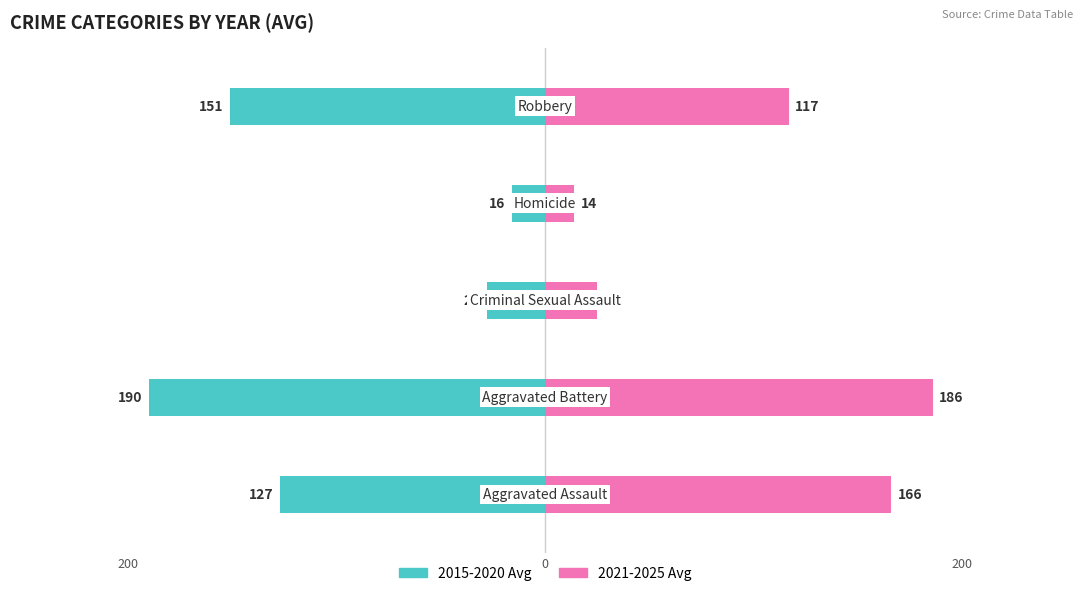

Reading left to right, list all the values displayed in this chart.

2015-2020 Avg: -127	-190	-28	-16	-151
2021-2025 Avg: 166	186	25	14	117